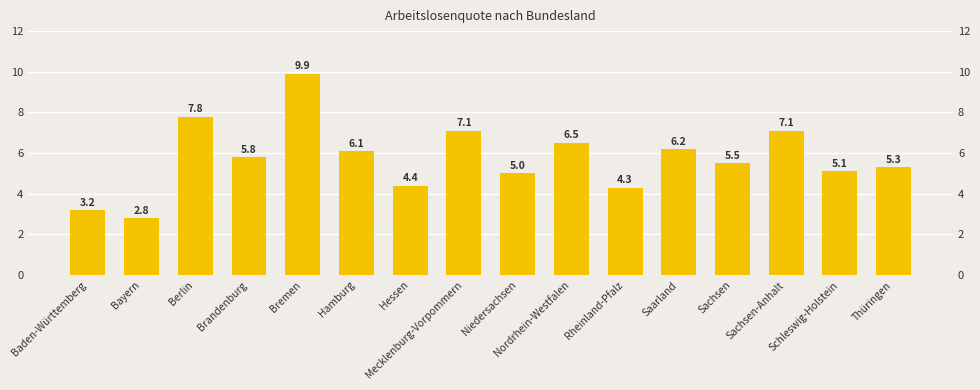

What is the ratio of the value at Bayern to the value at Hessen?

0.6